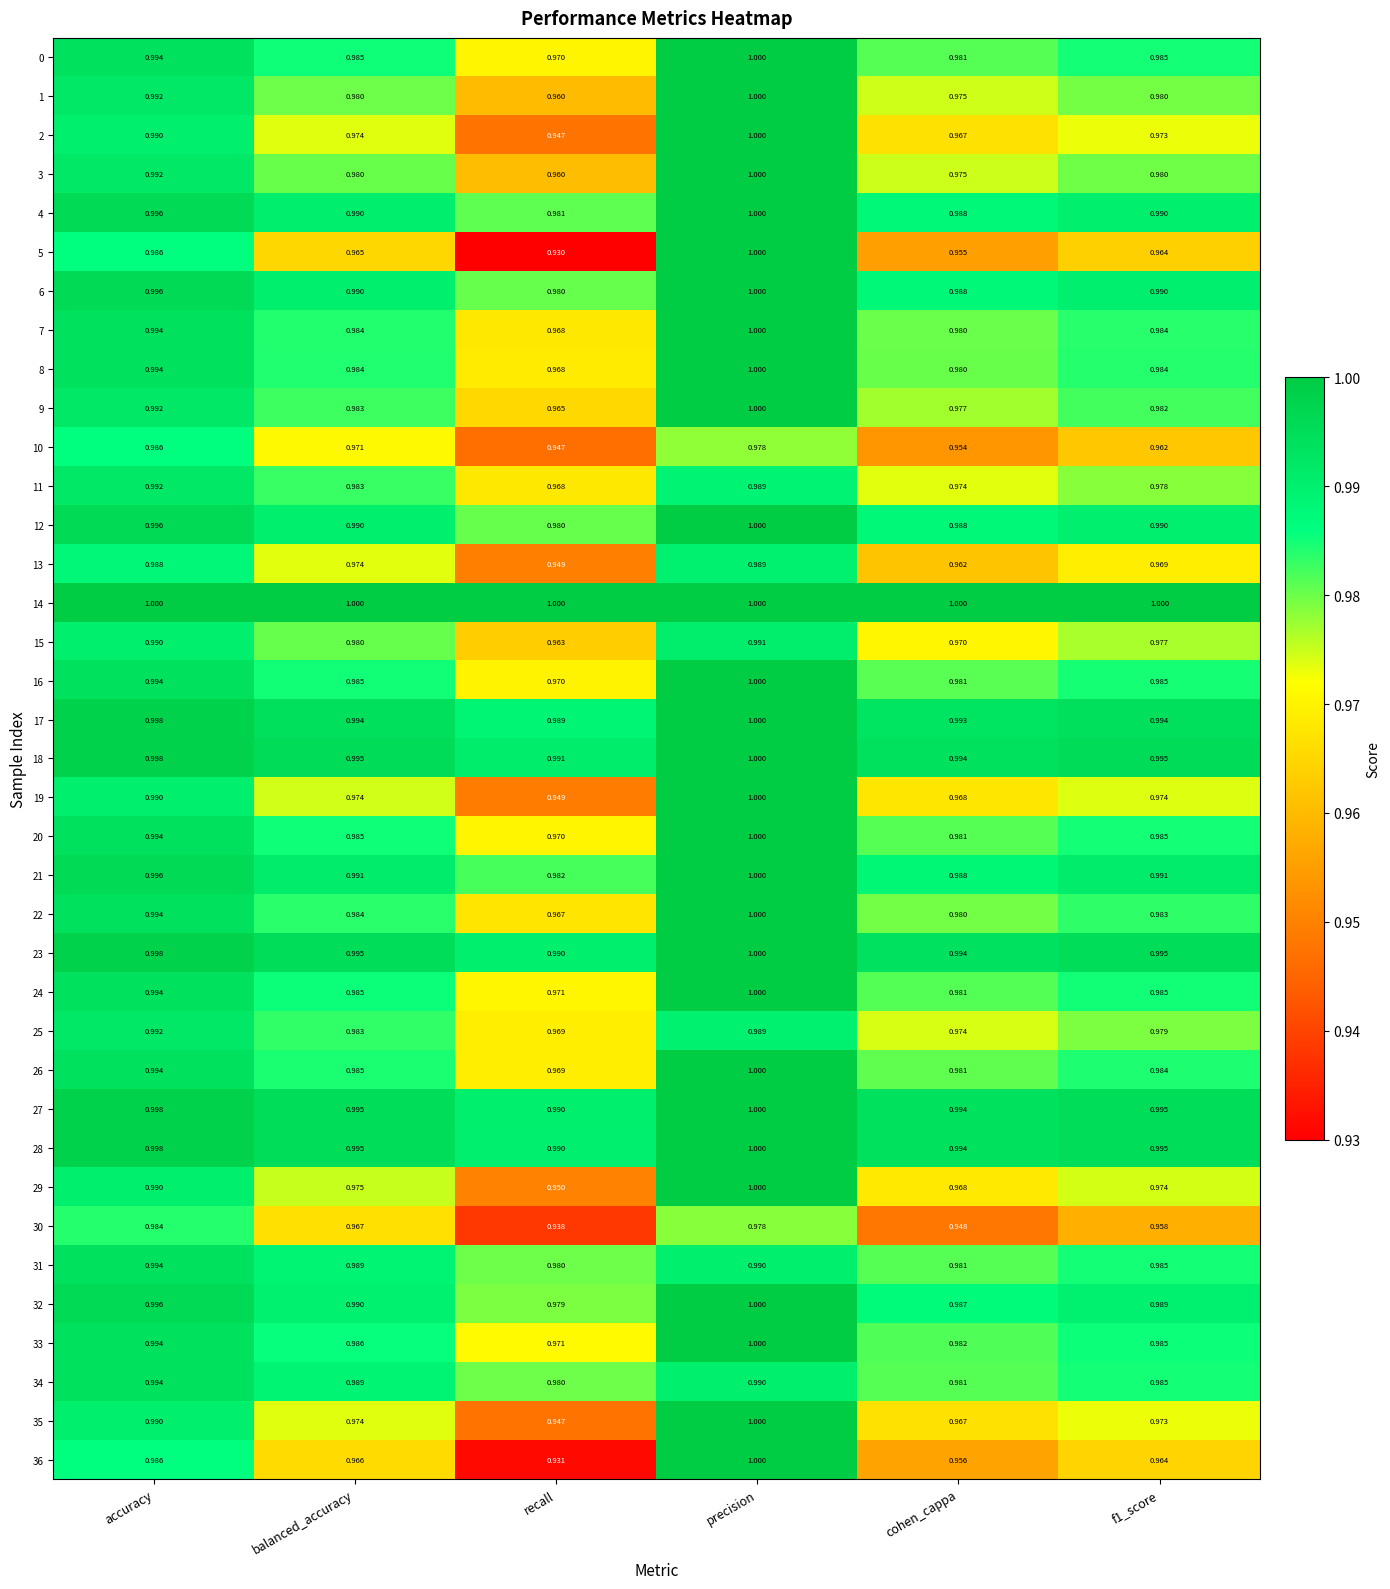

At which category is the sum across all series the highest?

precision